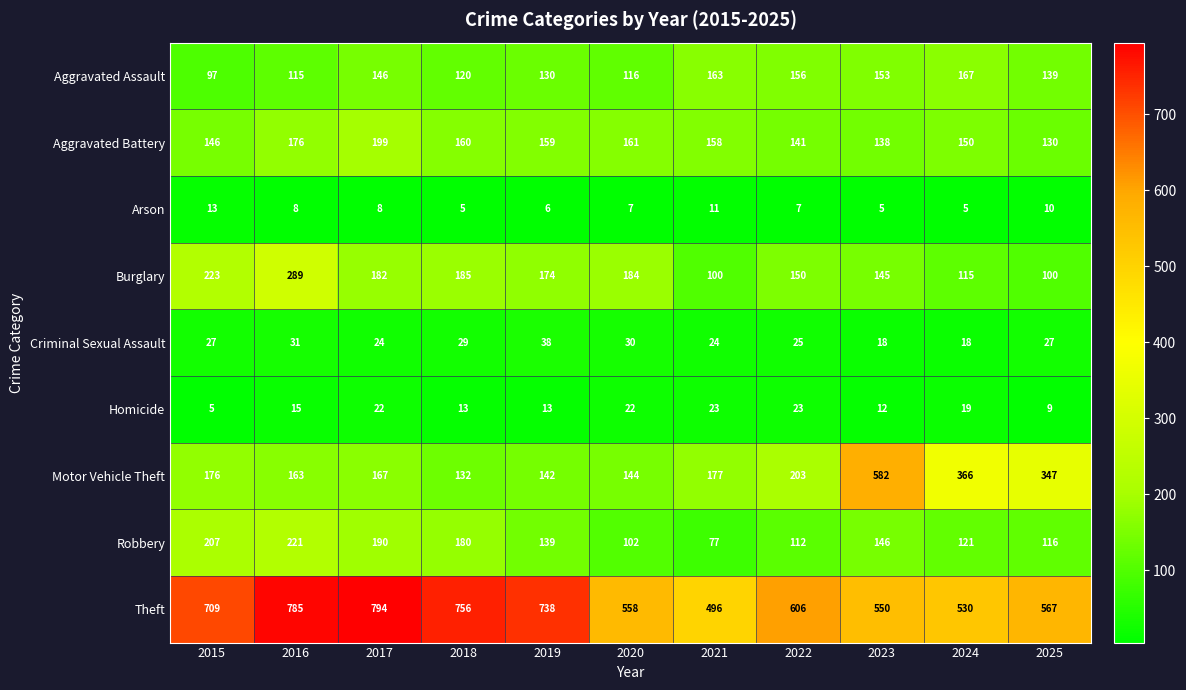

Which series has the largest range (max minus min)?

Motor Vehicle Theft